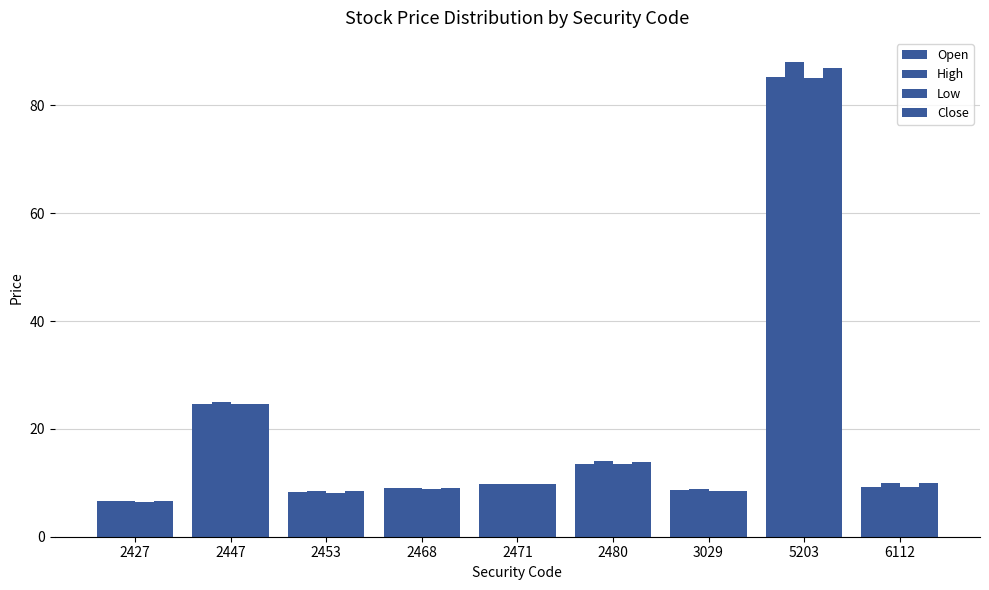

What is the value of the Close bar at the 7th from the left?

8.5